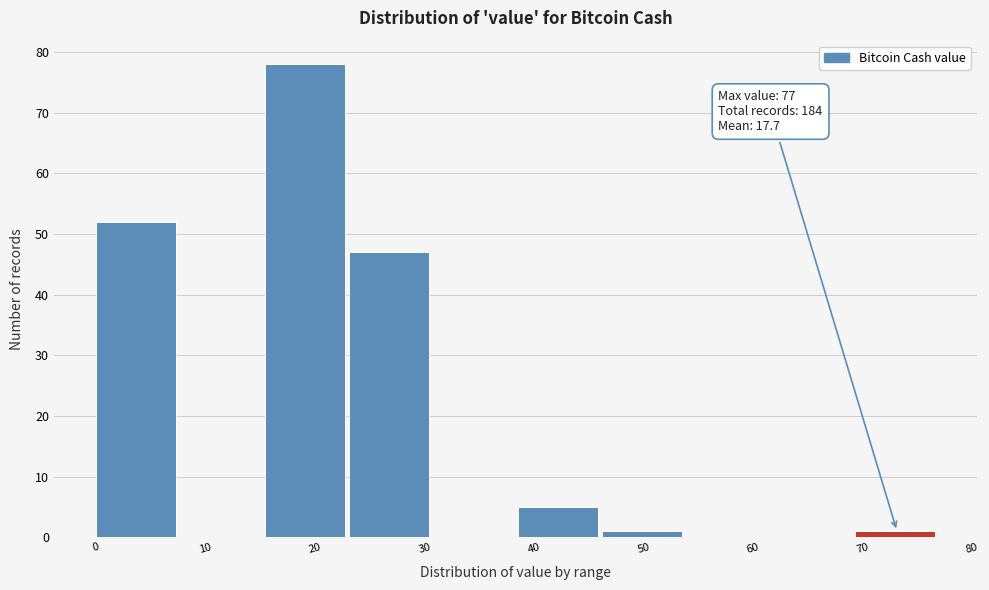

Which range on the x-axis has the tallest bar?

15.4 to 23.1